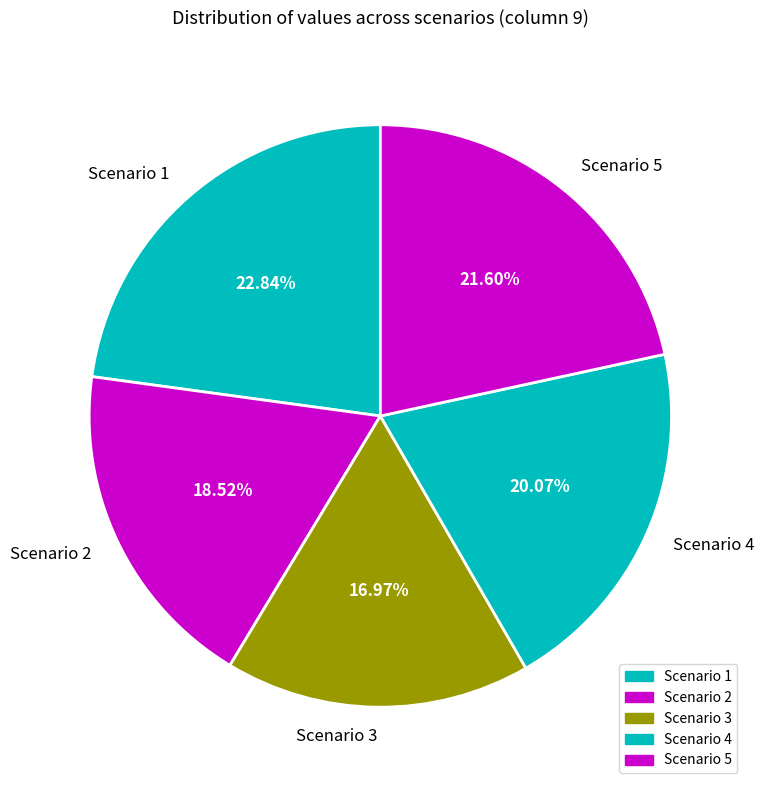

Approximately how many times larger is the value at Scenario 4 compared to Scenario 5?

0.9